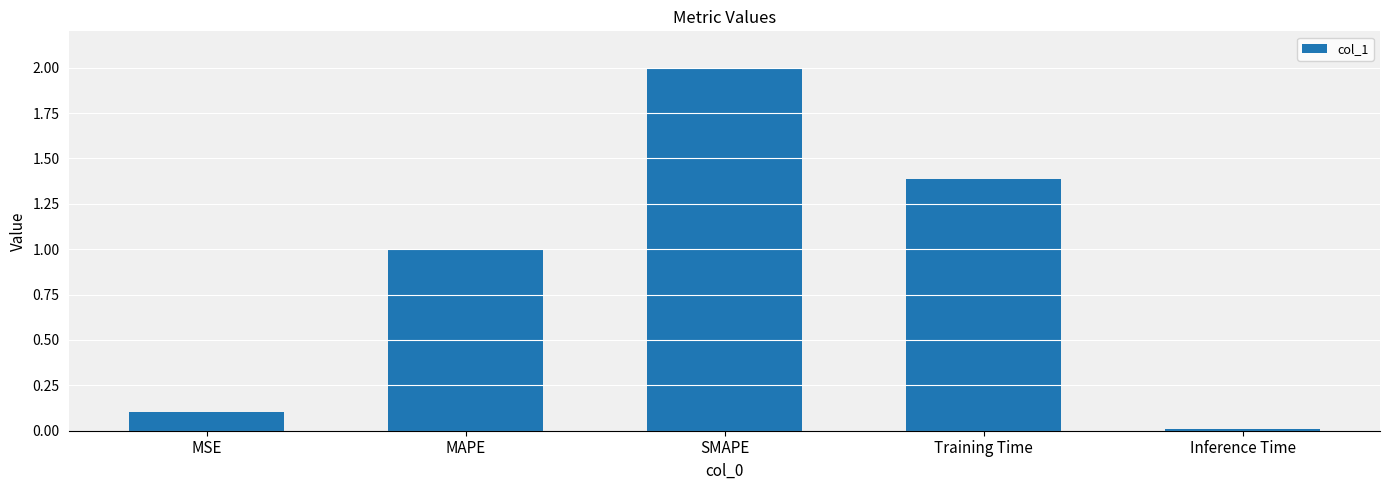

Rank the categories by value from lowest to highest.

Inference Time, MSE, MAPE, Training Time, SMAPE